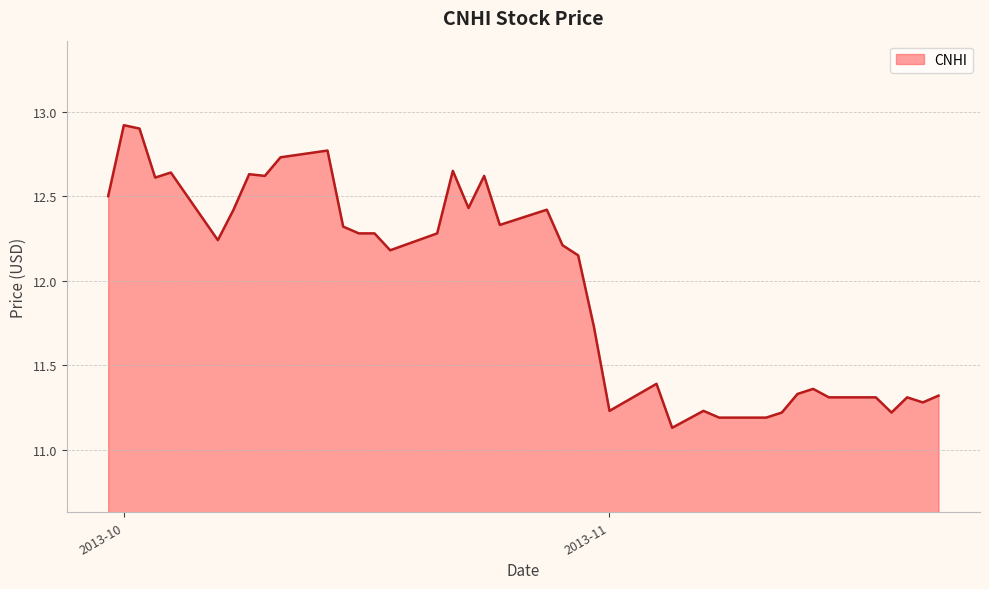

What is the difference between the maximum and minimum values?

1.8